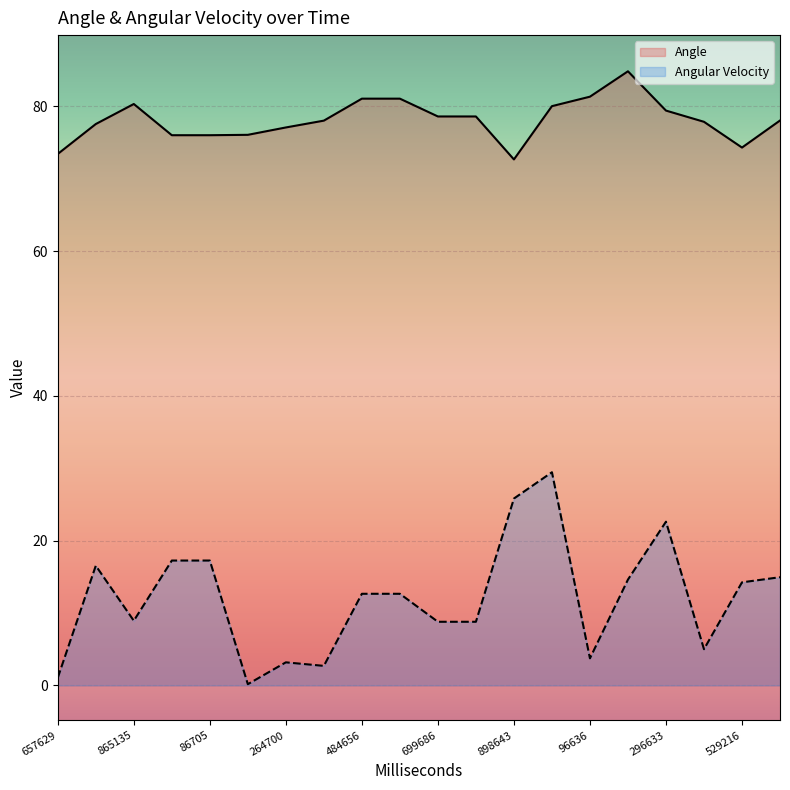

List the labels in order of Angular Velocity value, largest first.

991641, 898643, 296633, 963671, 86705, 762137, 622215, 216632, 529216, 484656, 597691, 865135, 699686, 798683, 420629, 96636, 264700, 367696, 657629, 168693